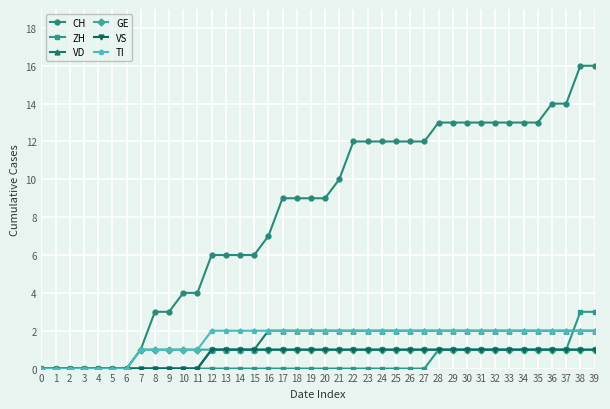

What is the value of the ZH point at the 39th from the left?

3